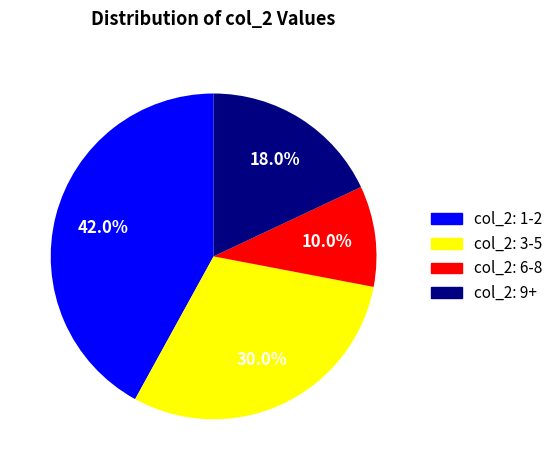

Does any single category account for the majority?

No